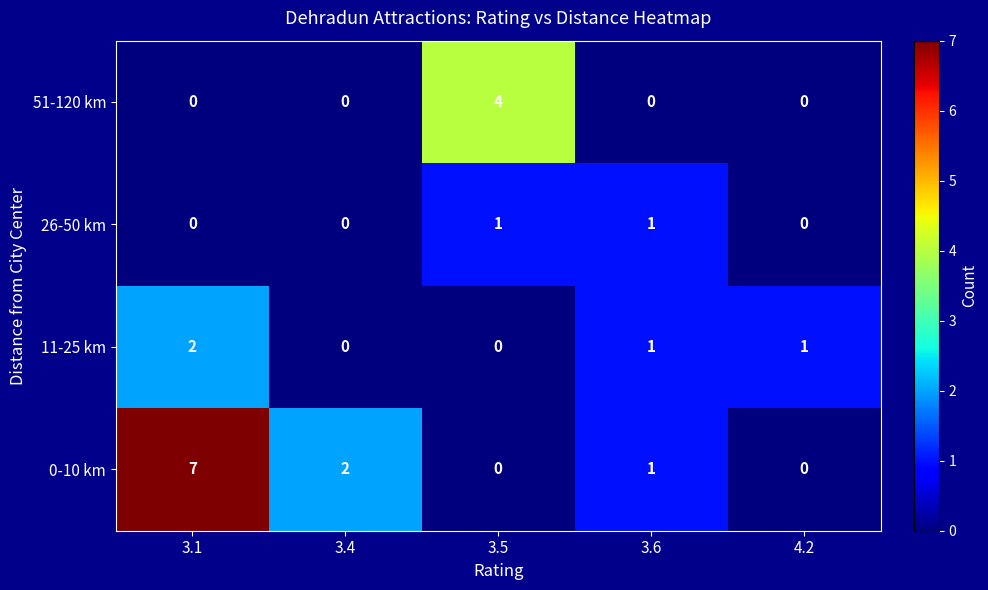

At which label is 0-10 km closest to 3?

3.4